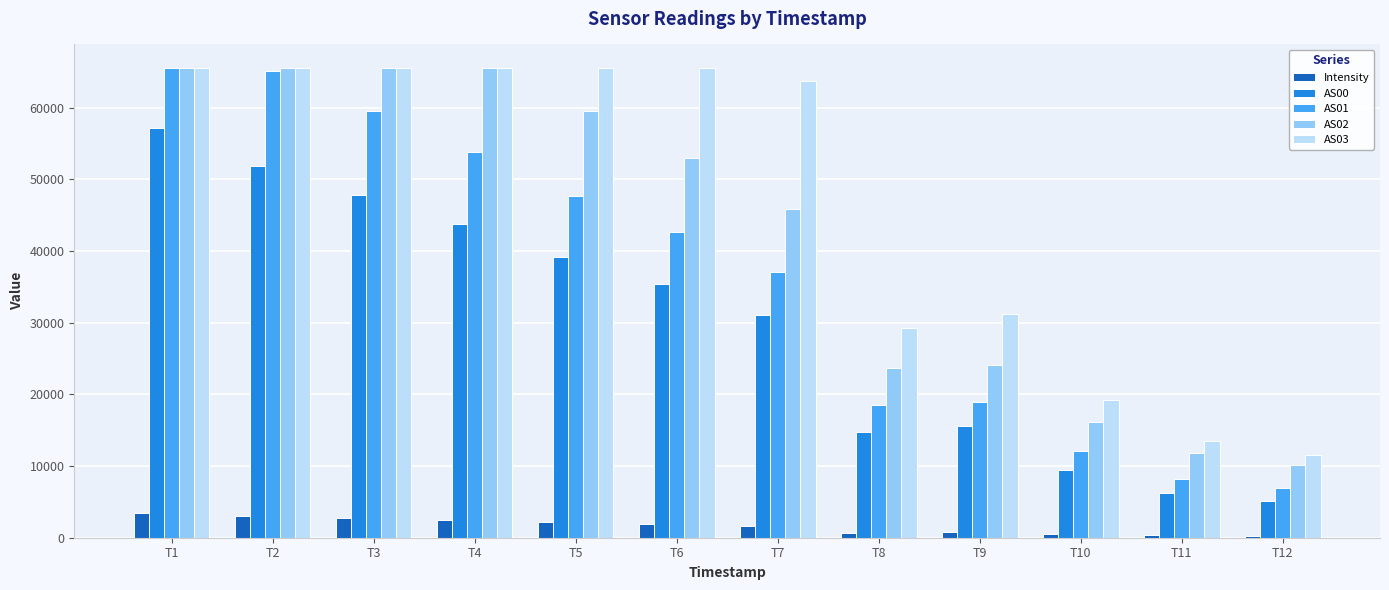

At T7, list the series in order from largest to smallest.

AS03, AS02, AS01, AS00, Intensity